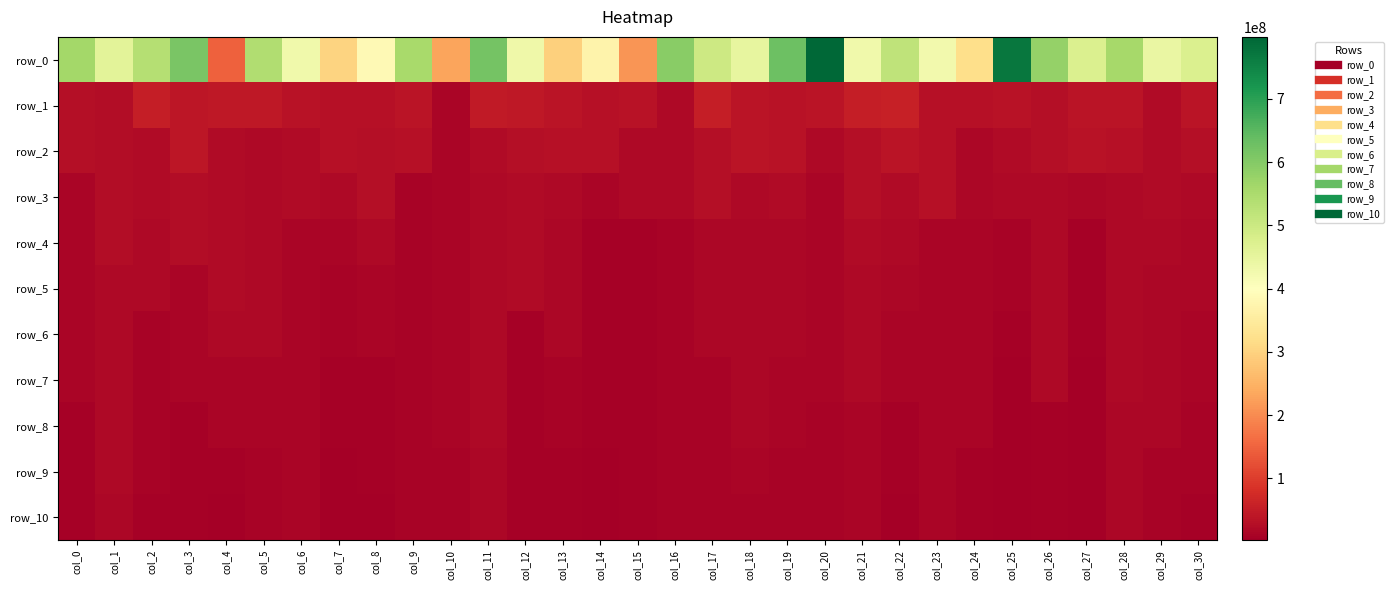

How many data points in row_3 are above 20330798?

16